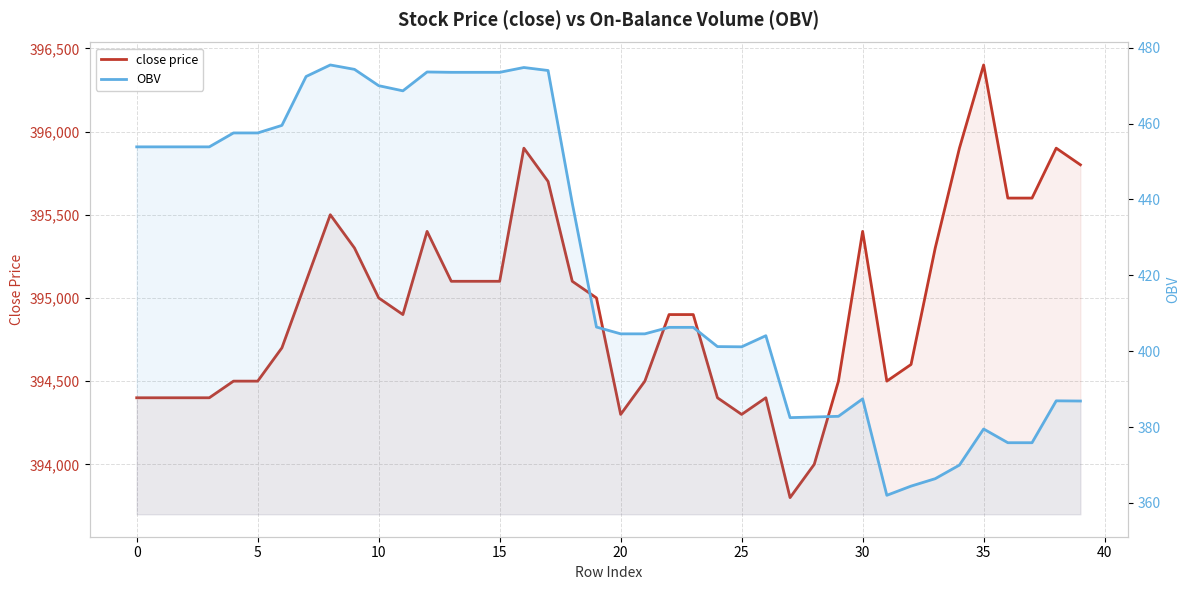

The value of close price at 35 is 396400.0. True or false?

True